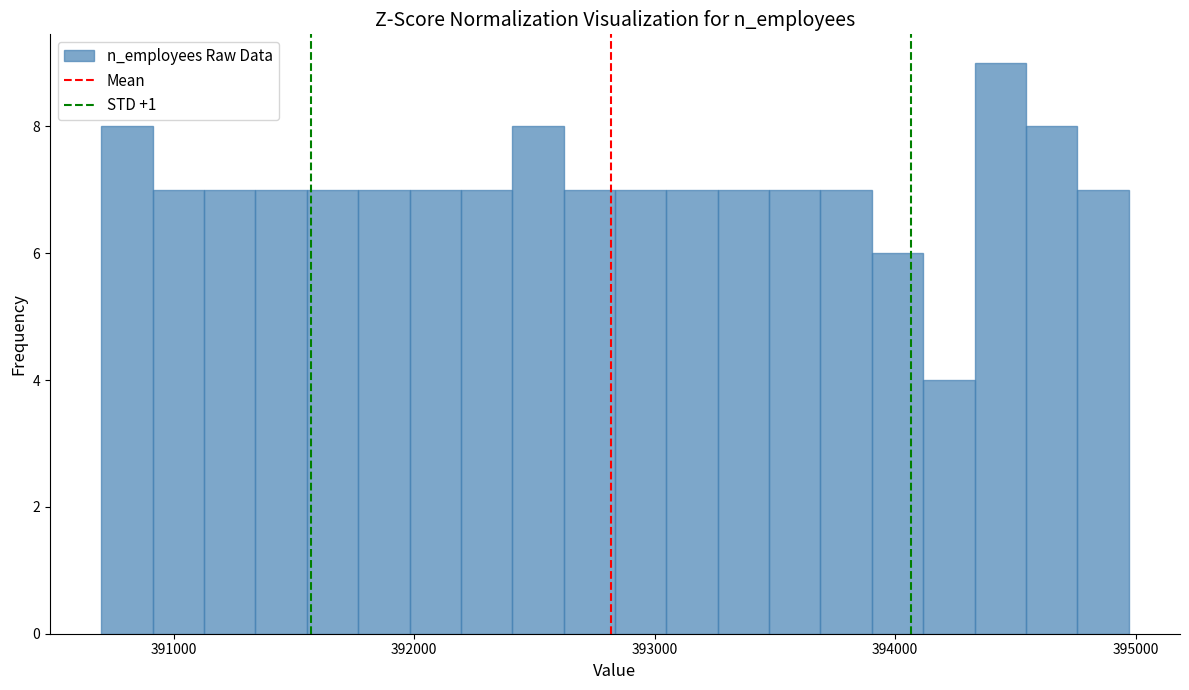

Around what value on the x-axis is the tallest bar? Give the approximate position of its centre, as read against the axis.

394400